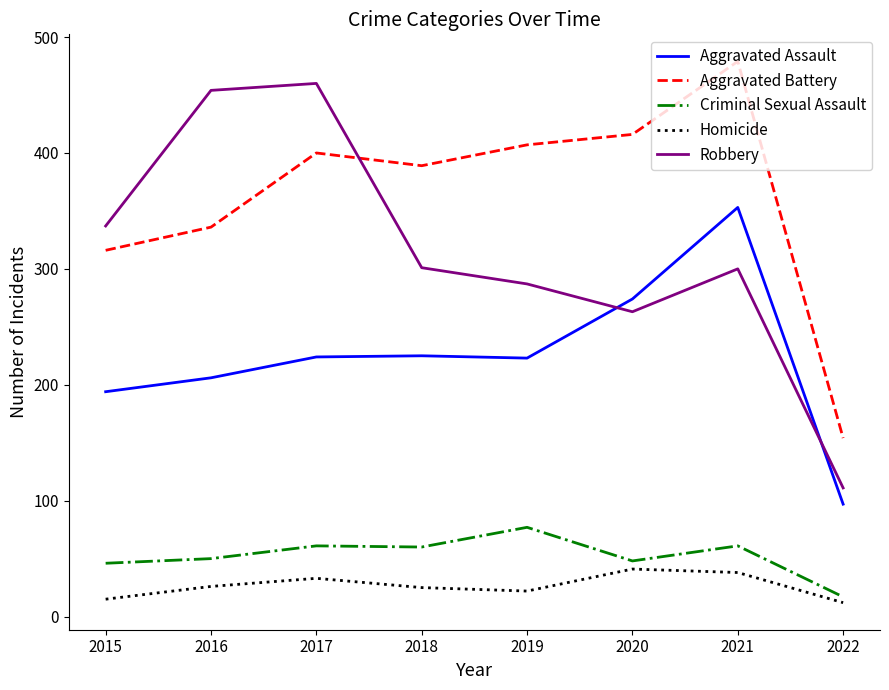

Which series has the largest range (max minus min)?

Robbery